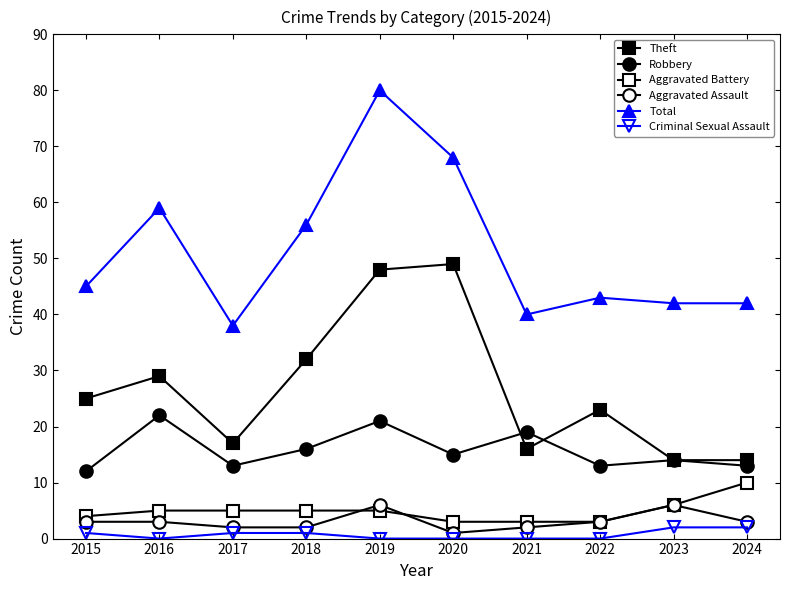

What is the difference between the second highest and minimum values in the Aggravated Battery series?

3